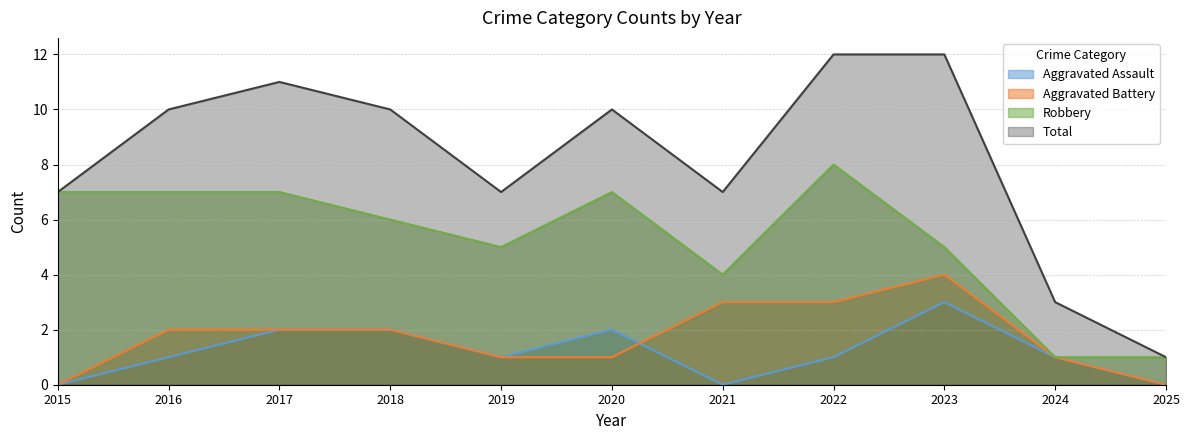

True or false: Robbery and Aggravated Battery intersect in this chart.

False